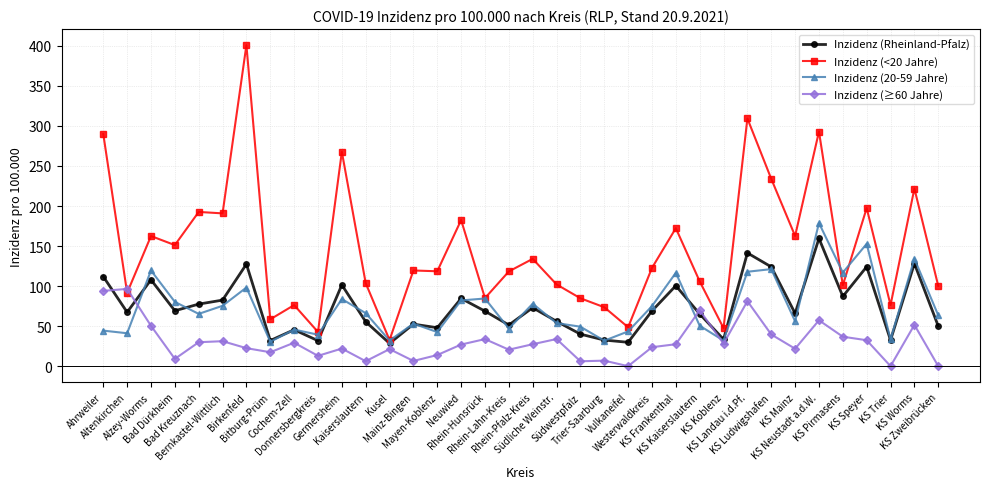

How many data points in Inzidenz (<20 Jahre) are above 119?

18